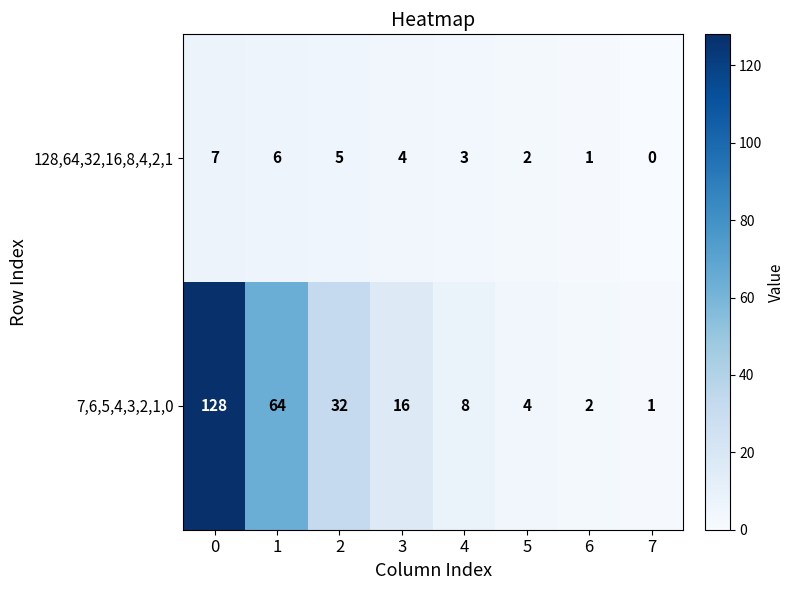

What is the difference between the 128,64,32,16,8,4,2,1 values at 7 and 2?

5